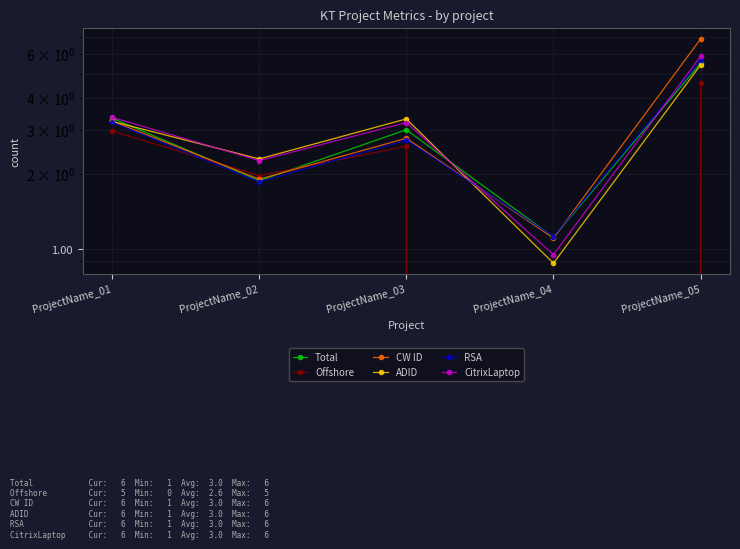

List the labels in order of RSA value, smallest first.

ProjectName_04, ProjectName_02, ProjectName_03, ProjectName_01, ProjectName_05